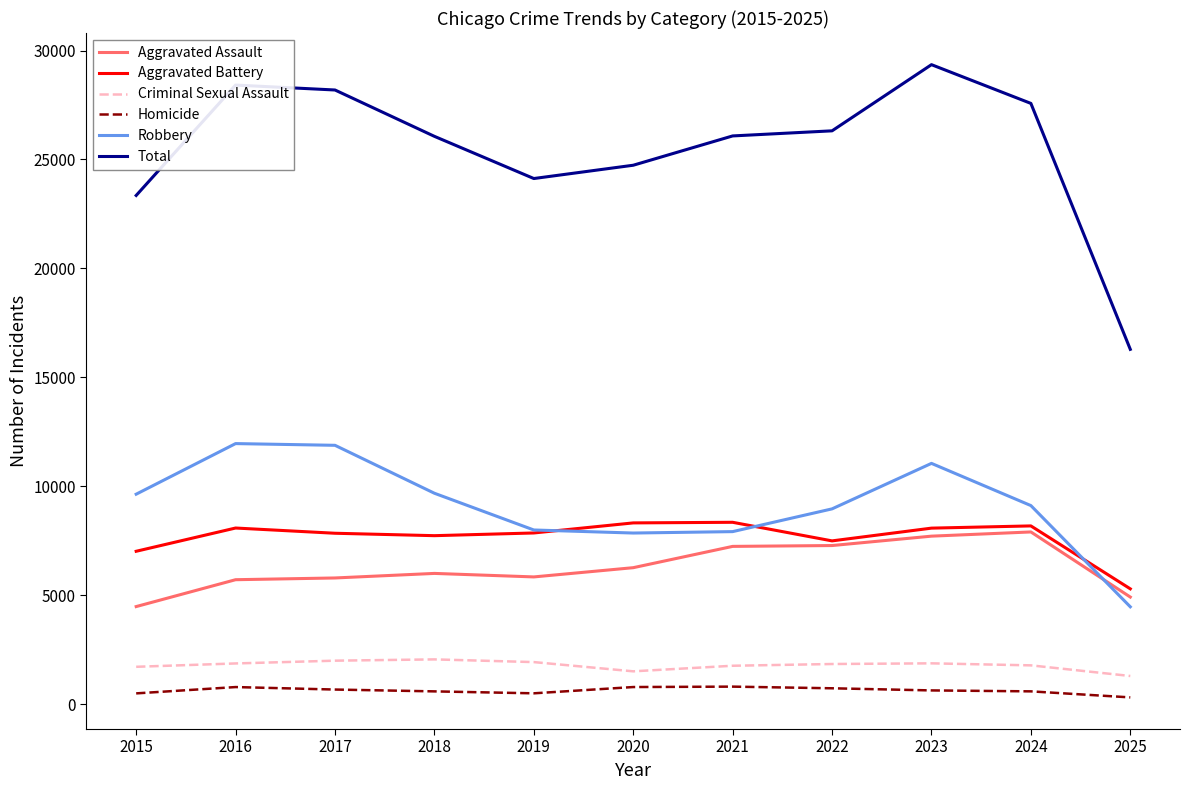

What is the maximum value for Total?

29351